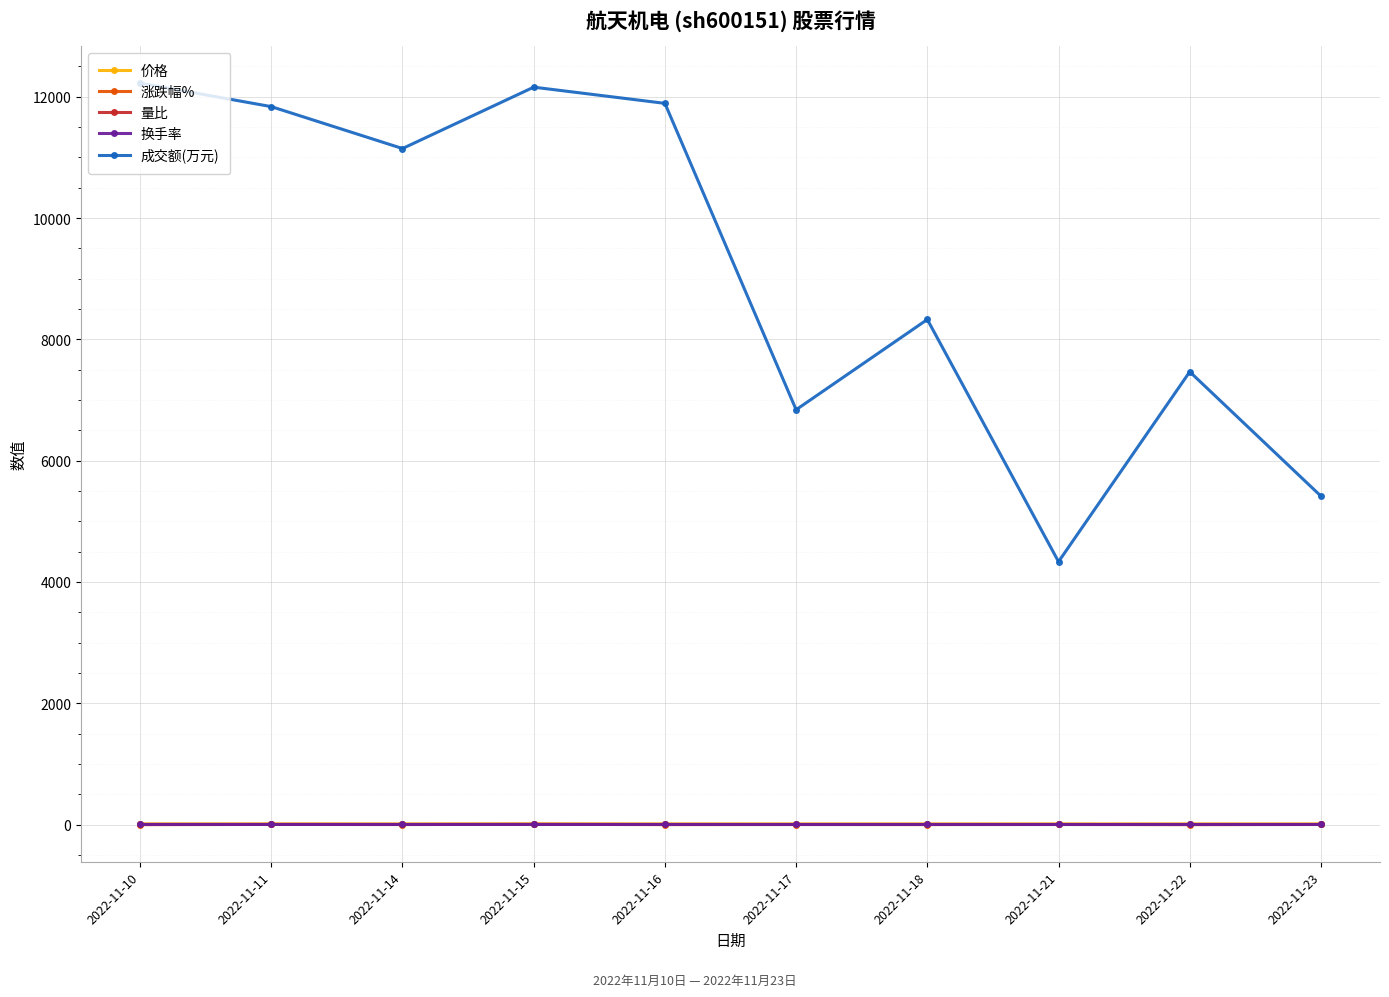

What is the greatest value displayed?

12226.0